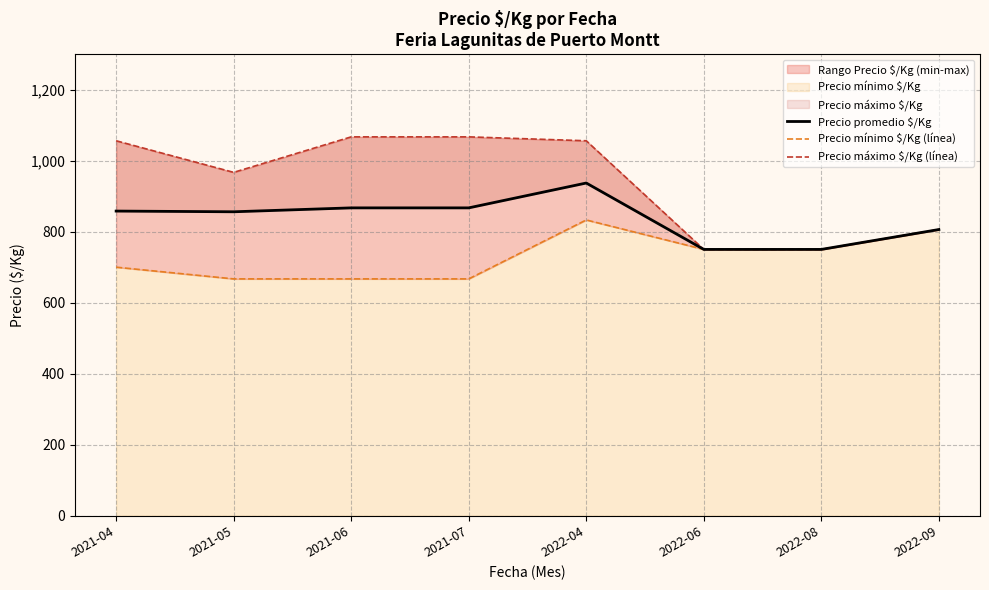

Count the Precio mínimo $/Kg (línea) values in the range 667 to 806.

7